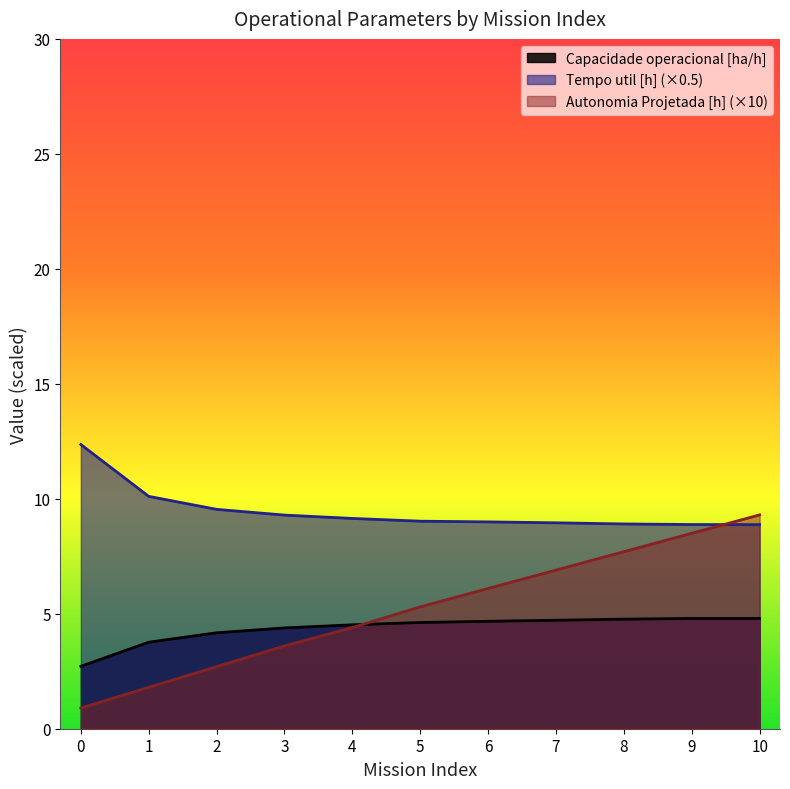

True or false: Autonomia Projetada [h] and Capacidade operacional [ha/h] intersect in this chart.

True